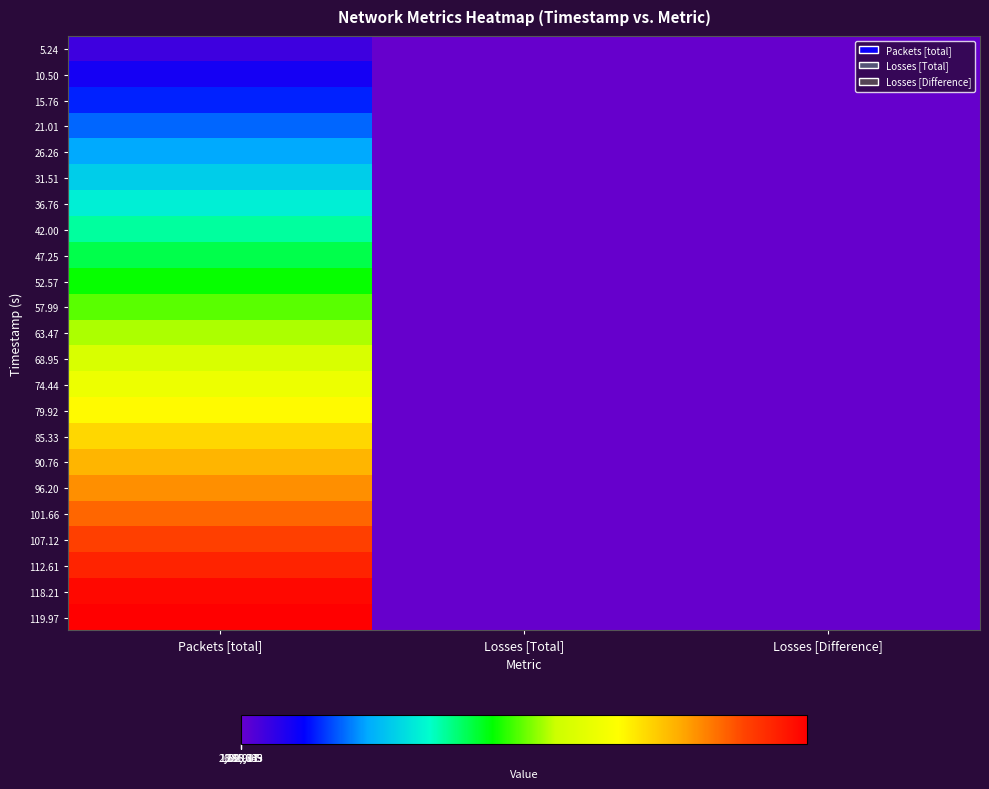

Reading right to left, extract all data points from this chart.

5.24: Losses [Difference]=0	Losses [Total]=0	Packets [total]=100001
10.50: Losses [Difference]=0	Losses [Total]=0	Packets [total]=200001
15.76: Losses [Difference]=0	Losses [Total]=0	Packets [total]=300001
21.01: Losses [Difference]=0	Losses [Total]=0	Packets [total]=400001
26.26: Losses [Difference]=0	Losses [Total]=0	Packets [total]=500001
31.51: Losses [Difference]=0	Losses [Total]=0	Packets [total]=600001
36.76: Losses [Difference]=0	Losses [Total]=0	Packets [total]=700001
42.00: Losses [Difference]=0	Losses [Total]=0	Packets [total]=800001
47.25: Losses [Difference]=0	Losses [Total]=0	Packets [total]=900001
52.57: Losses [Difference]=0	Losses [Total]=0	Packets [total]=1000001
57.99: Losses [Difference]=0	Losses [Total]=0	Packets [total]=1100001
63.47: Losses [Difference]=0	Losses [Total]=0	Packets [total]=1200001
68.95: Losses [Difference]=0	Losses [Total]=0	Packets [total]=1300001
74.44: Losses [Difference]=0	Losses [Total]=0	Packets [total]=1400001
79.92: Losses [Difference]=0	Losses [Total]=0	Packets [total]=1500001
85.33: Losses [Difference]=0	Losses [Total]=0	Packets [total]=1600001
90.76: Losses [Difference]=0	Losses [Total]=0	Packets [total]=1700001
96.20: Losses [Difference]=0	Losses [Total]=0	Packets [total]=1800001
101.66: Losses [Difference]=0	Losses [Total]=0	Packets [total]=1900001
107.12: Losses [Difference]=0	Losses [Total]=0	Packets [total]=2000001
112.61: Losses [Difference]=0	Losses [Total]=0	Packets [total]=2100001
118.21: Losses [Difference]=0	Losses [Total]=0	Packets [total]=2200001
119.97: Losses [Difference]=0	Losses [Total]=0	Packets [total]=2231665